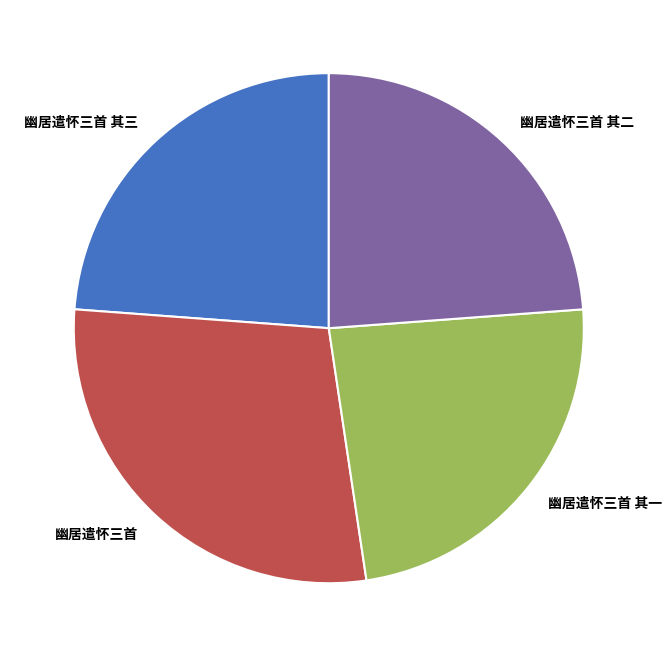

The 幽居遣怀三首 其三 slice represents 24% of the pie. True or false?

True